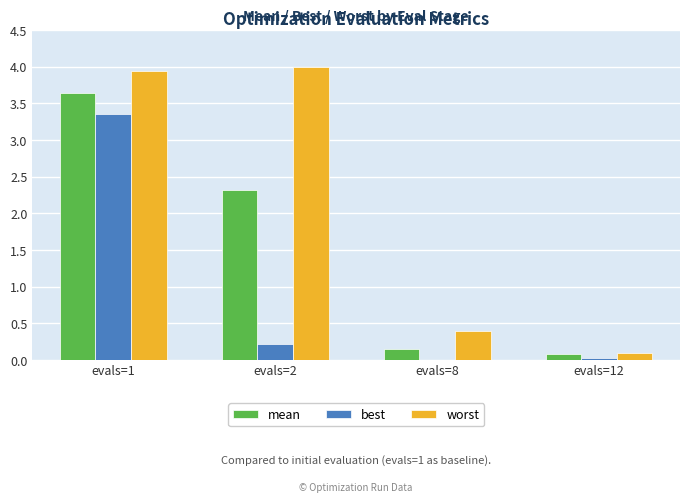

Is it true that best equals 3.4 at evals=1?

True